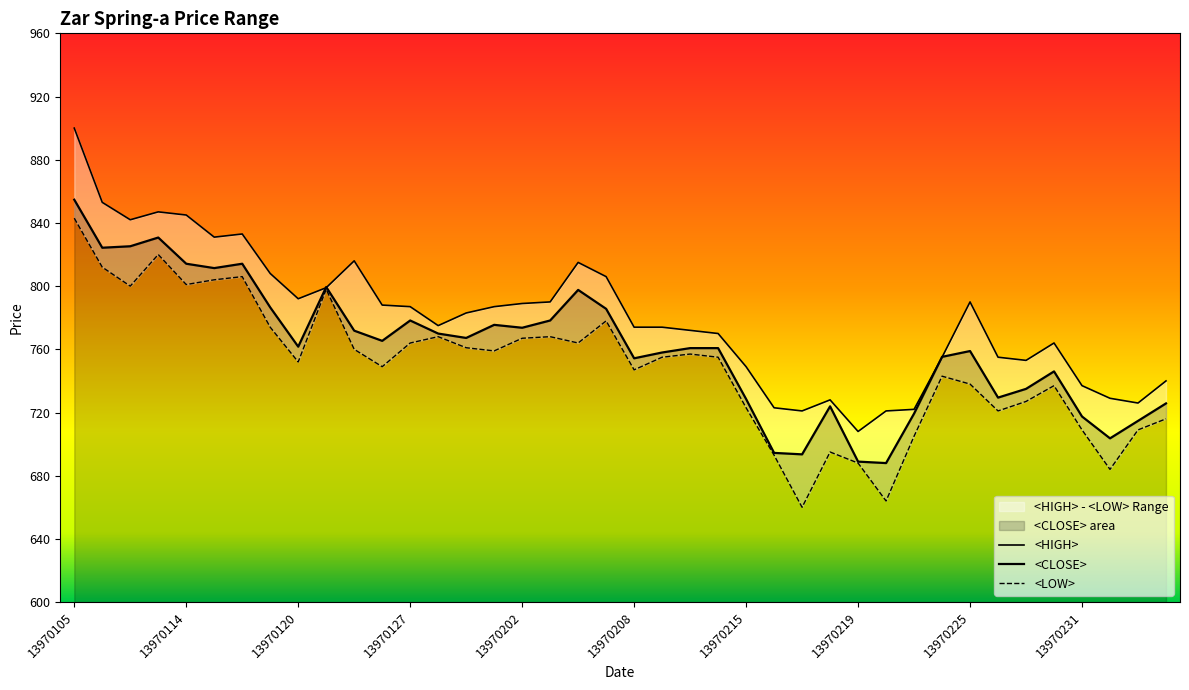

What is the value of the <HIGH> point at the 32nd from the left?

755.0